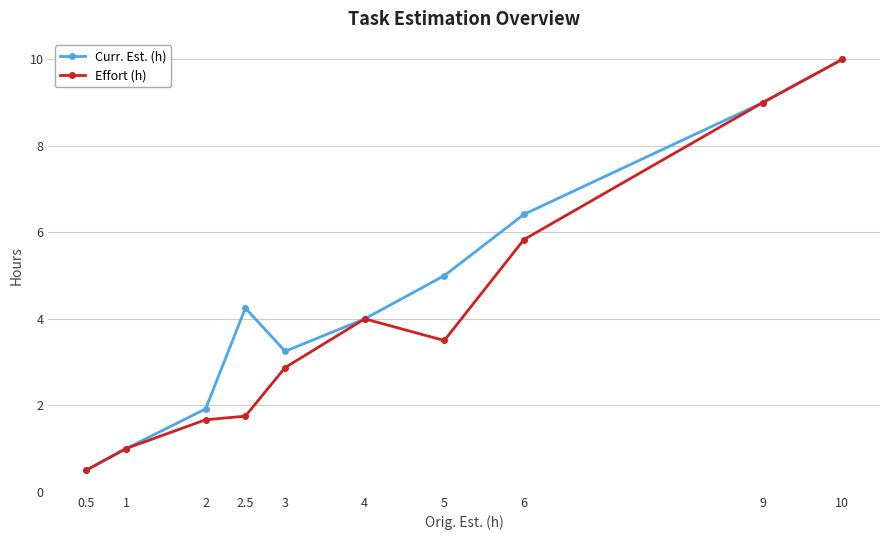

At which label is Effort (h) closest to 5?

6